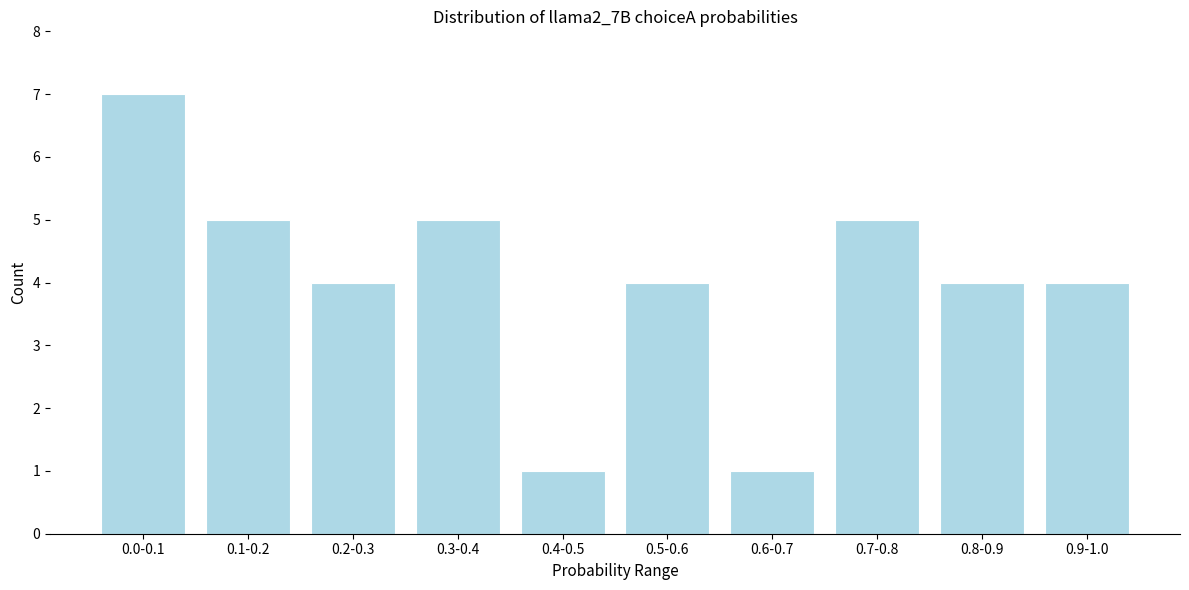

Reading left to right, extract all data points from this chart.

0.0-0.1=7	0.1-0.2=5	0.2-0.3=4	0.3-0.4=5	0.4-0.5=1	0.5-0.6=4	0.6-0.7=1	0.7-0.8=5	0.8-0.9=4	0.9-1.0=4